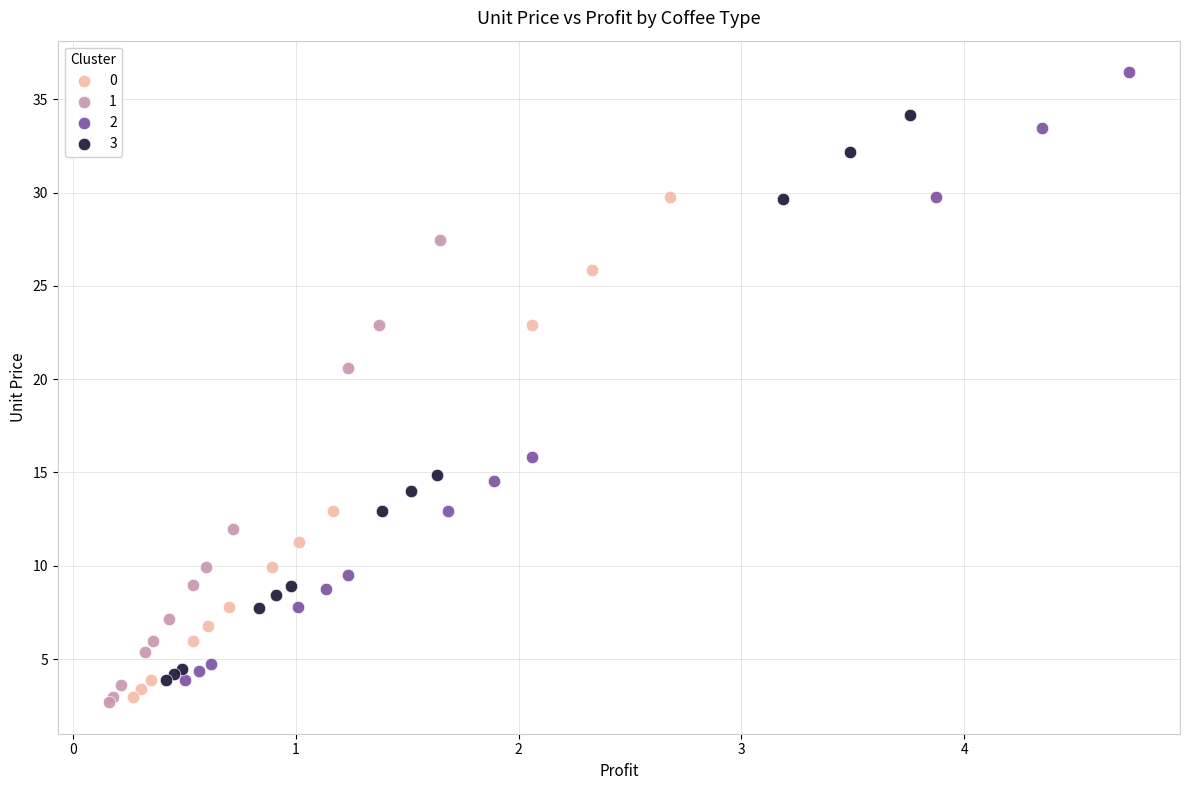

What are all the series names shown in the legend?

0, 1, 2, 3